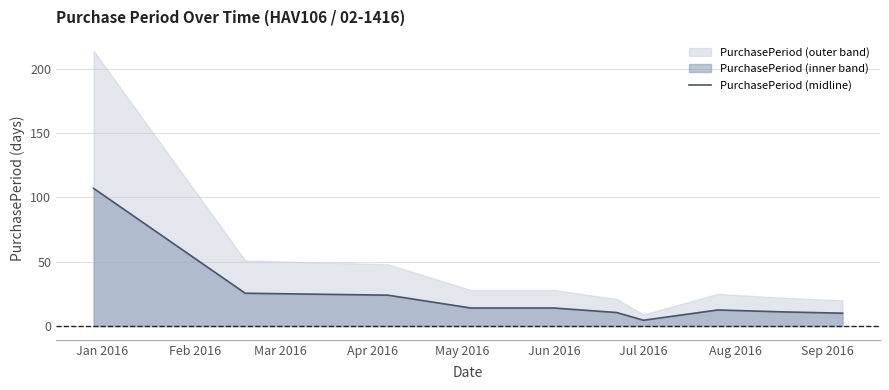

Which label corresponds to the smallest value in the chart?

Jul 2016